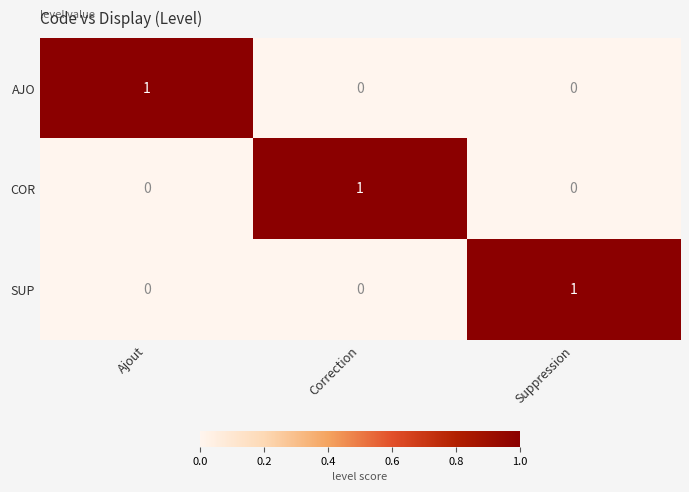

Reading left to right, what are all the values shown in this chart?

AJO: 1	0	0
COR: 0	1	0
SUP: 0	0	1